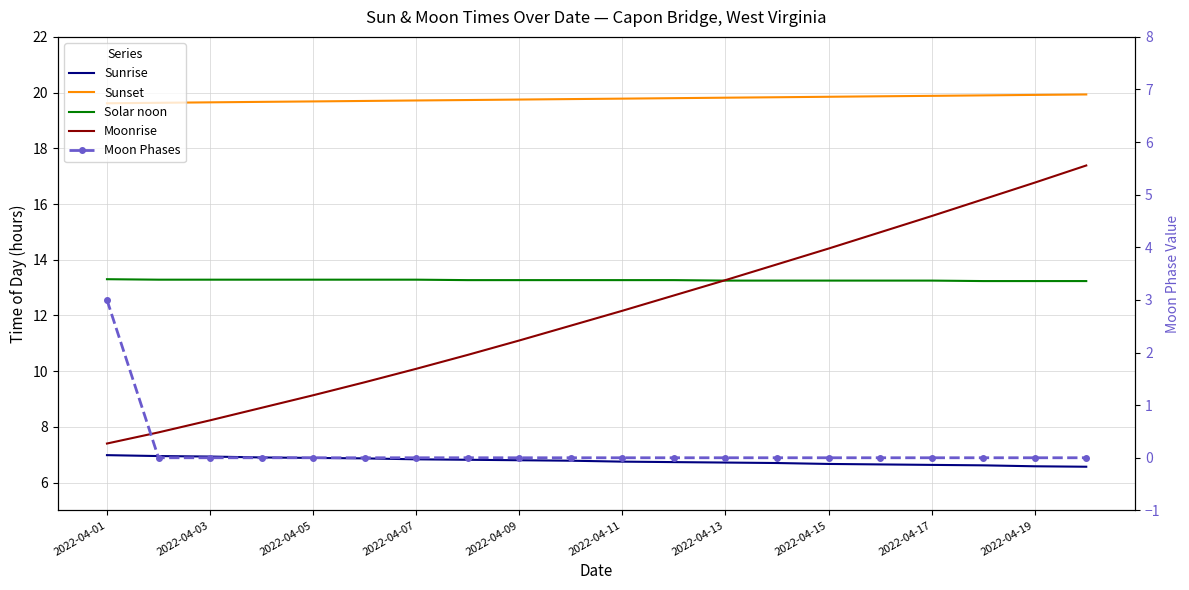

What is the average value of the Sunrise series?

6.8